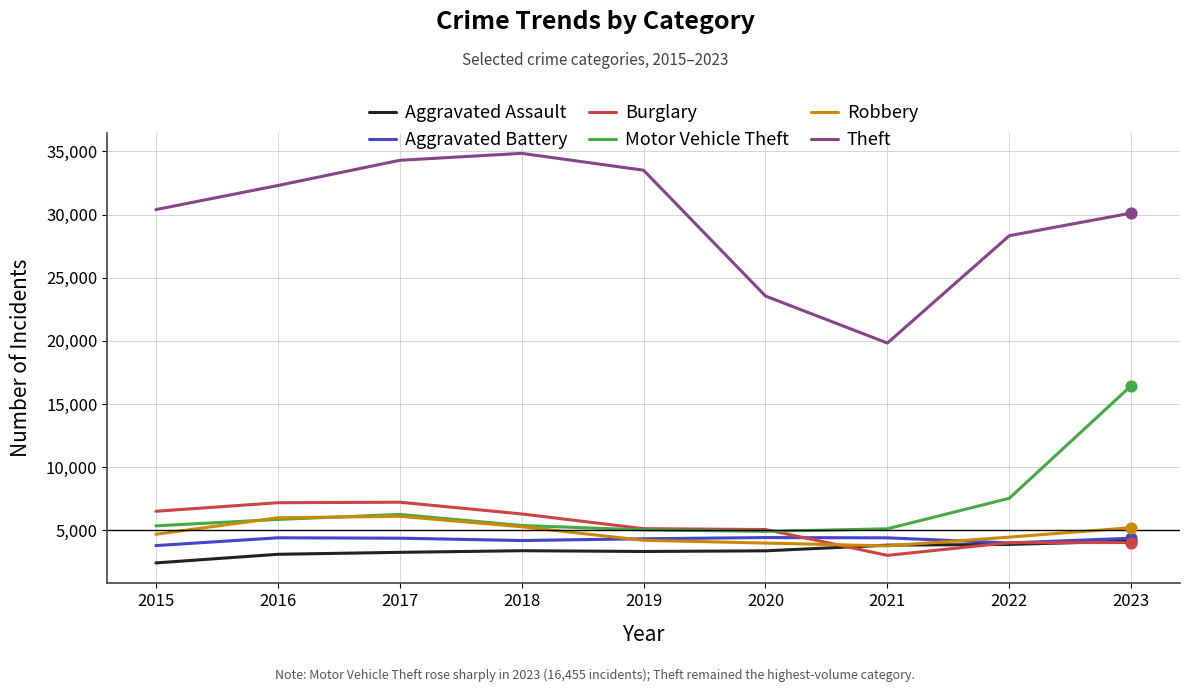

Which series has the largest range (max minus min)?

Theft